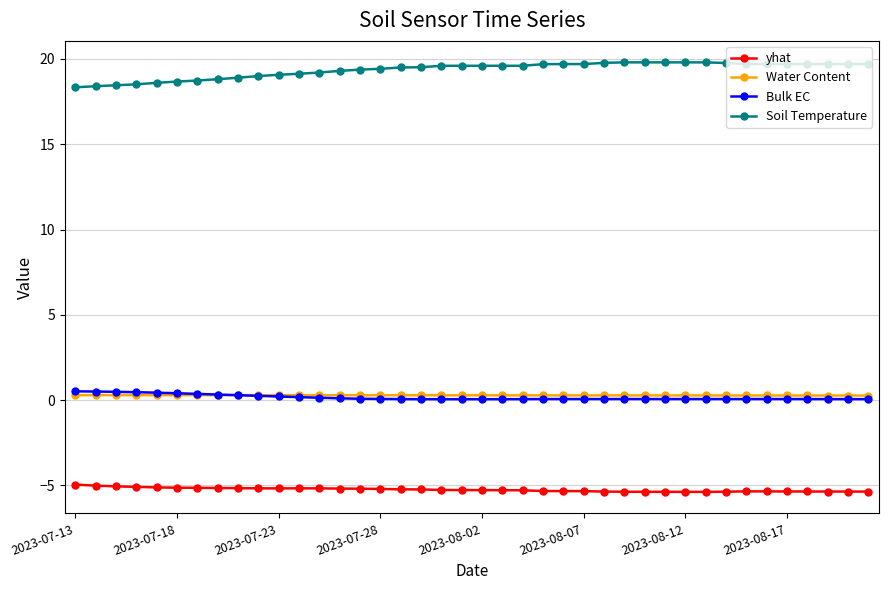

How many lines are shown in the chart?

4